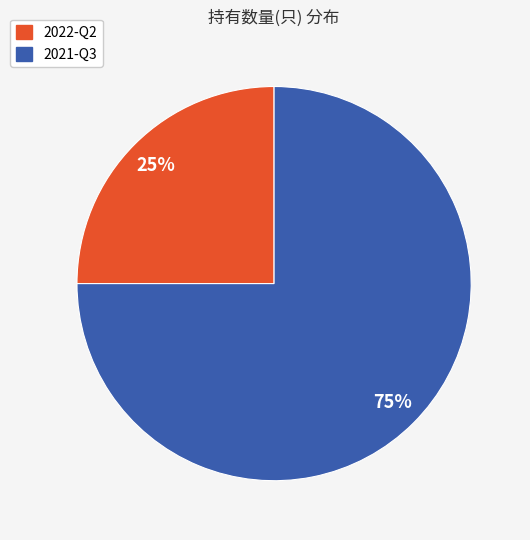

To the nearest percent, what portion does 2021-Q3 represent?

75%